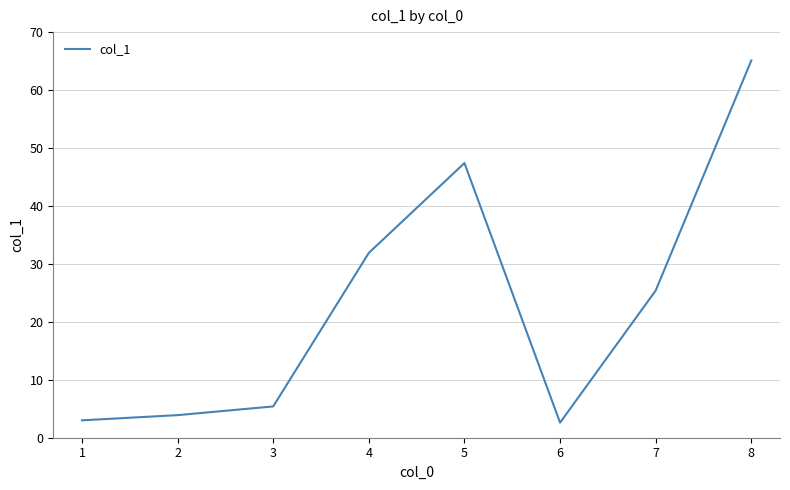

What is the difference between the maximum and minimum values?

62.5